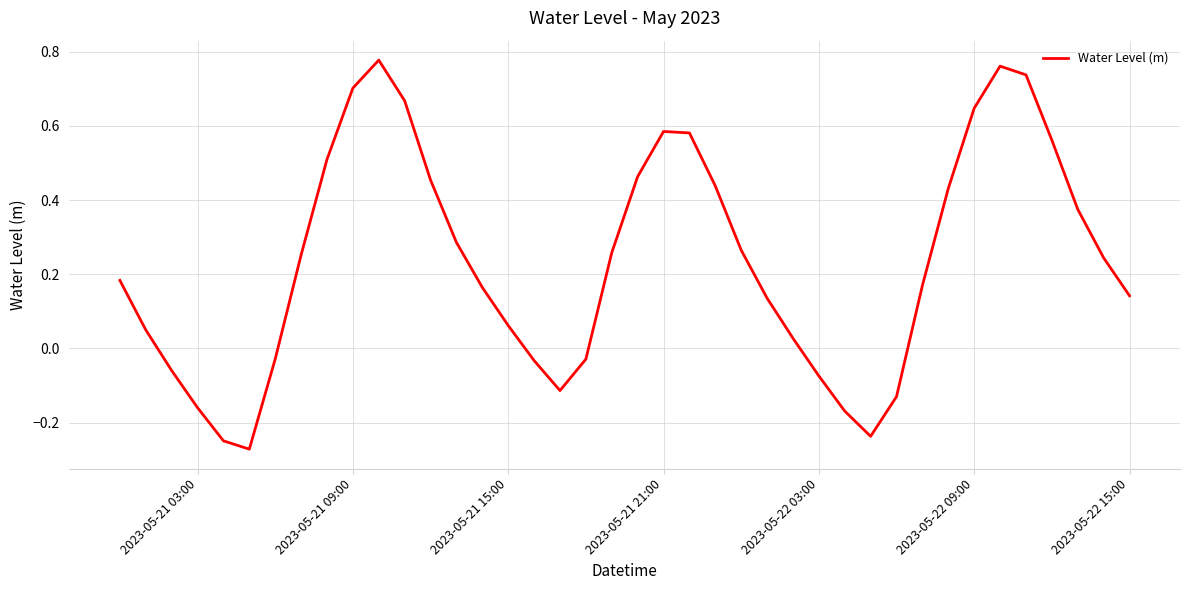

Does the chart display data point markers on the line(s)?

No